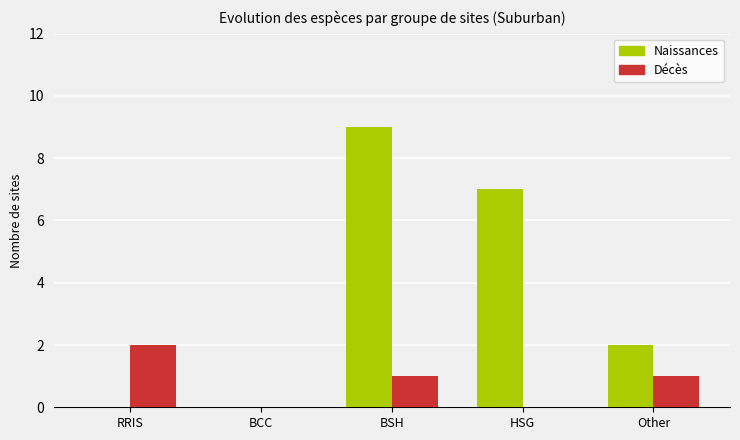

Reading right to left, extract all data points from this chart.

Naissances: Other=2	HSG=7	BSH=9	BCC=0	RRIS=0
Décès: Other=1	HSG=0	BSH=1	BCC=0	RRIS=2